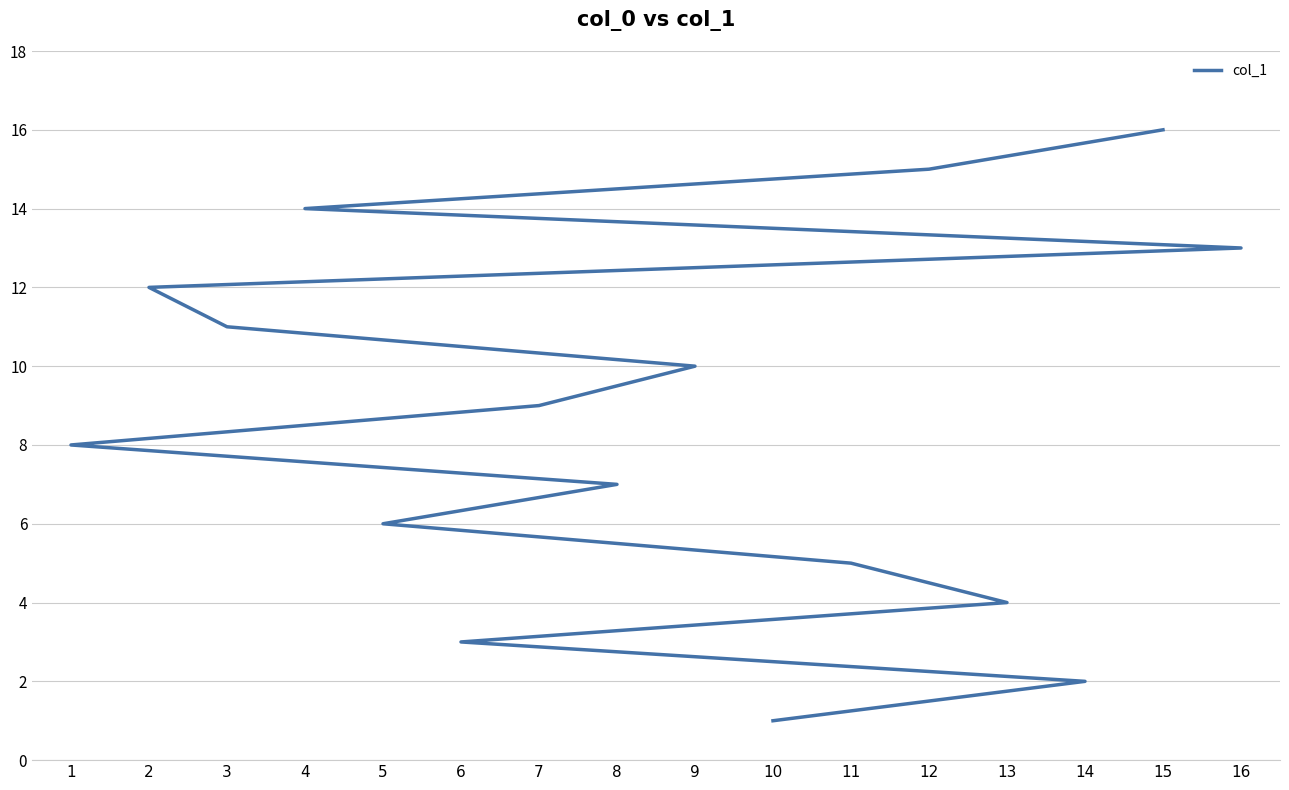

List the labels in order of value, smallest first.

10, 14, 6, 13, 11, 5, 8, 1, 7, 9, 3, 2, 16, 4, 12, 15